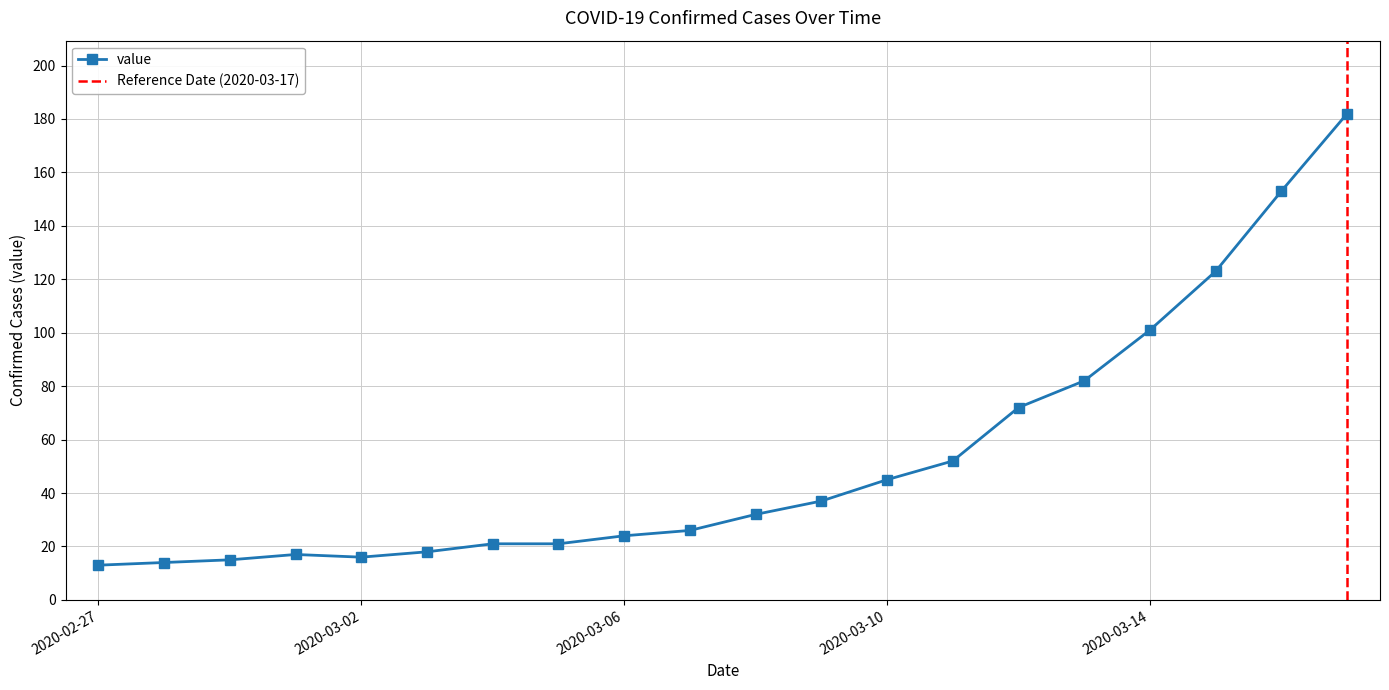

Reading left to right, extract all data points from this chart.

2020-02-27=13	2020-02-28=14	2020-02-29=15	2020-03-01=17	2020-03-02=16	2020-03-03=18	2020-03-04=21	2020-03-05=21	2020-03-06=24	2020-03-07=26	2020-03-08=32	2020-03-09=37	2020-03-10=45	2020-03-11=52	2020-03-12=72	2020-03-13=82	2020-03-14=101	2020-03-15=123	2020-03-16=153	2020-03-17=182